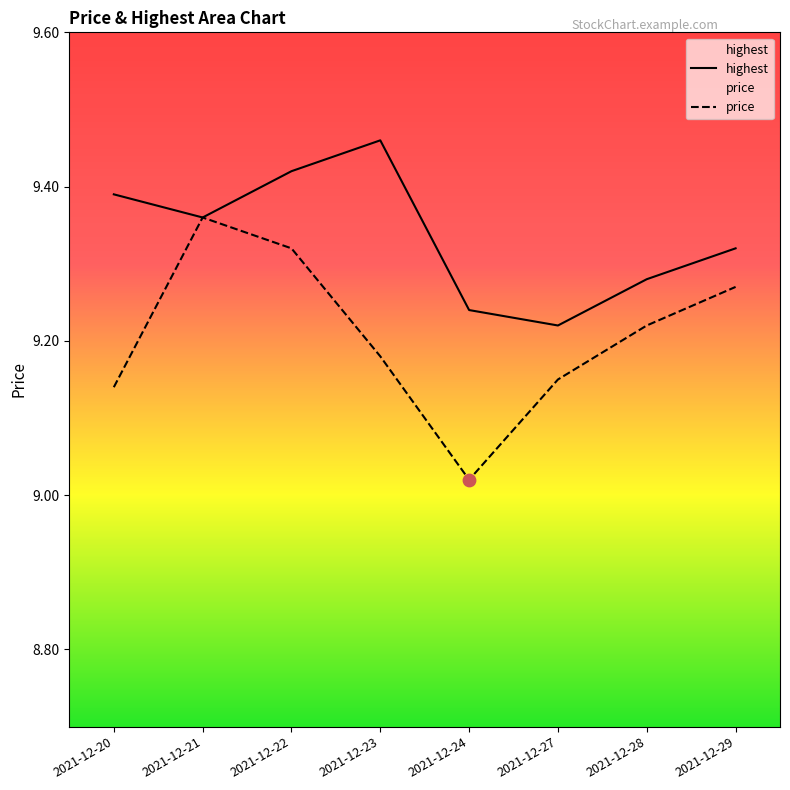

Which series has the largest Y range (max minus min)?

price